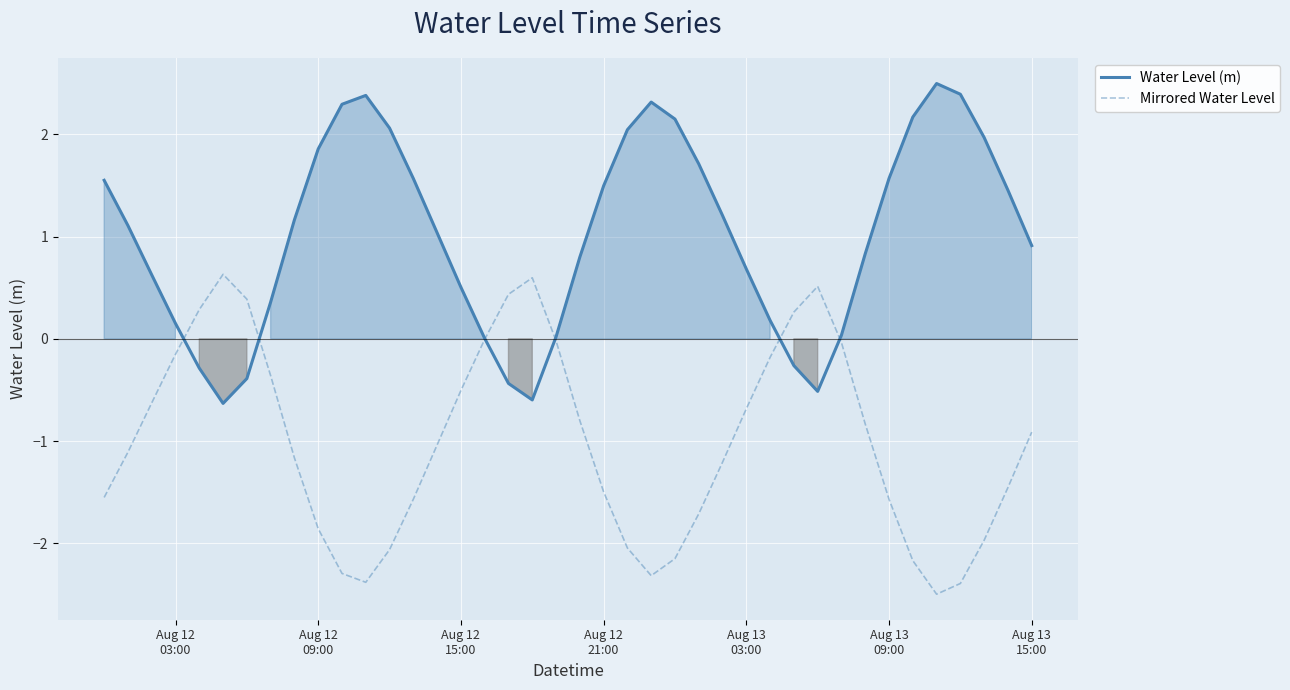

What is the minimum value for Mirrored Water Level?

-2.5